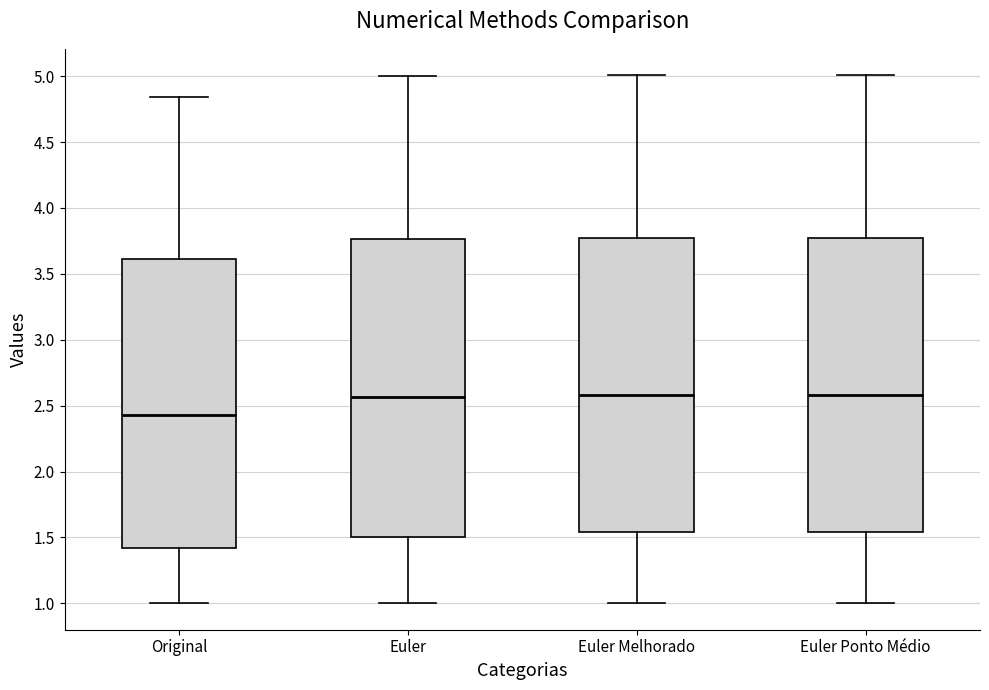

Reading left to right, transcribe this box plot: for each box, give where its median line is, the range the box spans, and where its two whiskers end, as read against the y-axis. The values are not printed on the chart, so give them approximately, as read against the axis.

Original: median 2.45, box 1.40 to 3.60, whiskers 1.00 to 4.85
Euler: median 2.55, box 1.50 to 3.75, whiskers 1.00 to 5.00
Euler Melhorado: median 2.60, box 1.55 to 3.75, whiskers 1.00 to 5.00
Euler Ponto Médio: median 2.60, box 1.55 to 3.75, whiskers 1.00 to 5.00